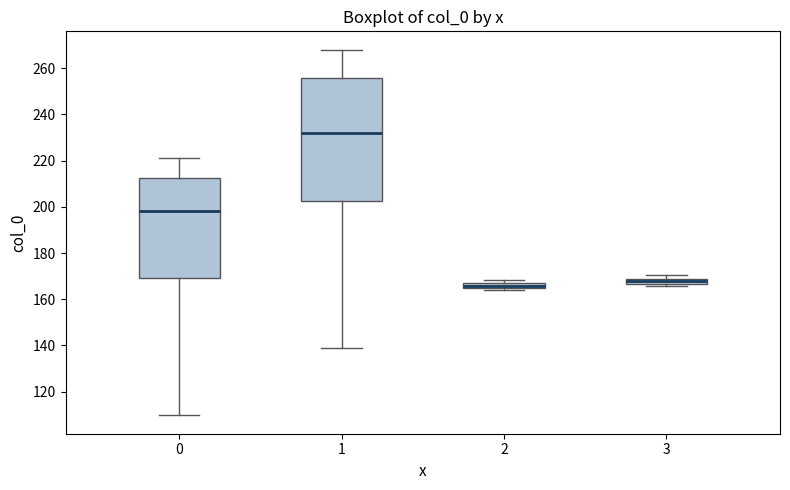

Comparing the boxes themselves (not the whiskers), which one is the tallest?

1